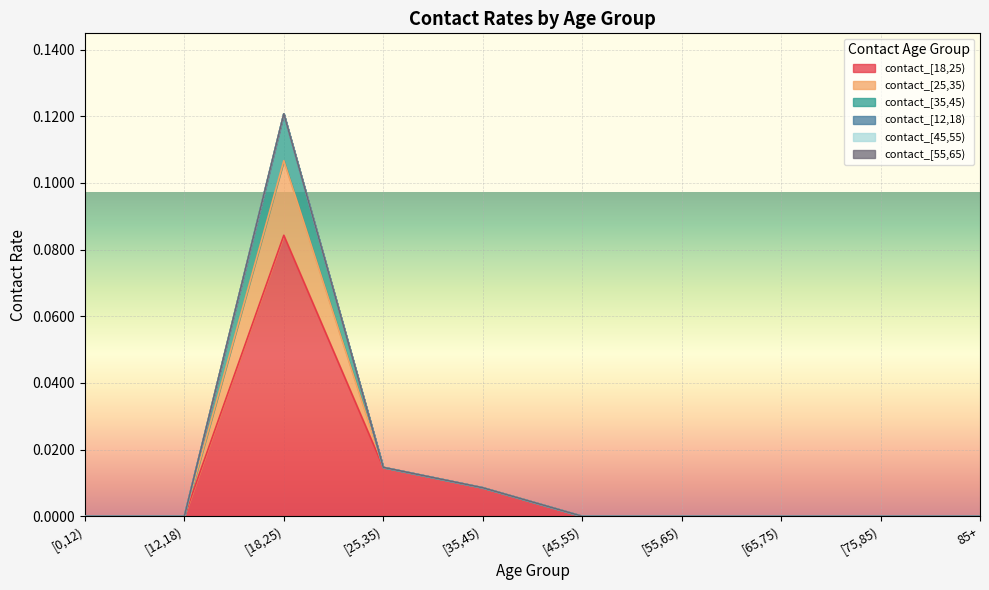

Does the chart display data point markers on the line(s)?

No